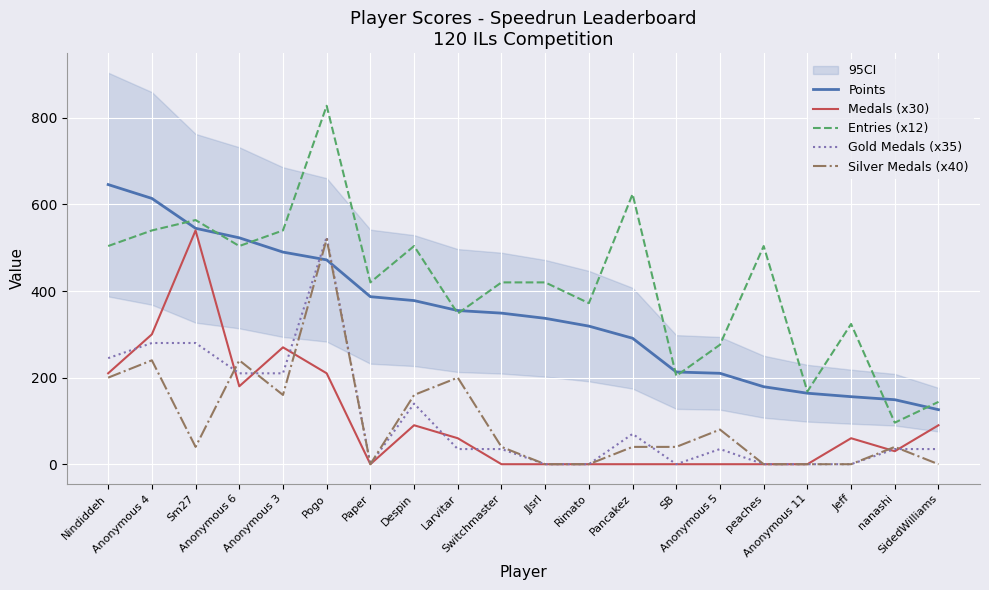

What is the sum of the Medals (x30) values at nanashi and Anonymous 11?

30